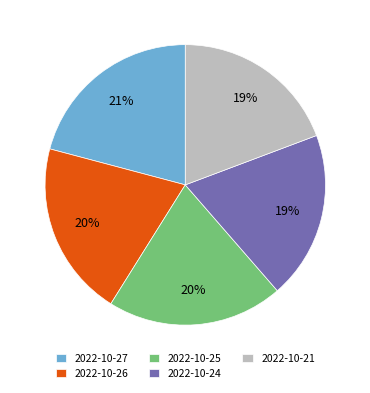

What percentage is the 2022-10-26 slice, to the nearest percent?

20%